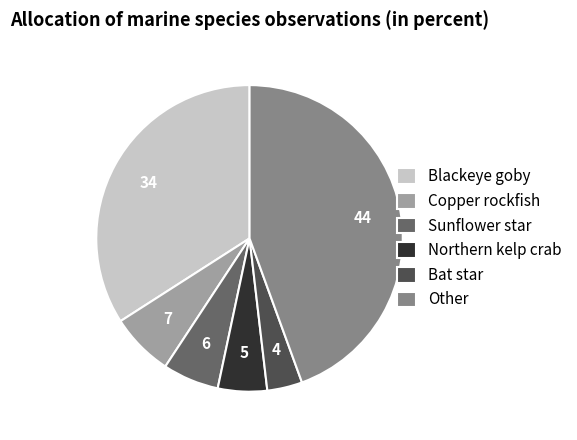

Do Copper rockfish and Other together represent more than half of the pie?

Yes